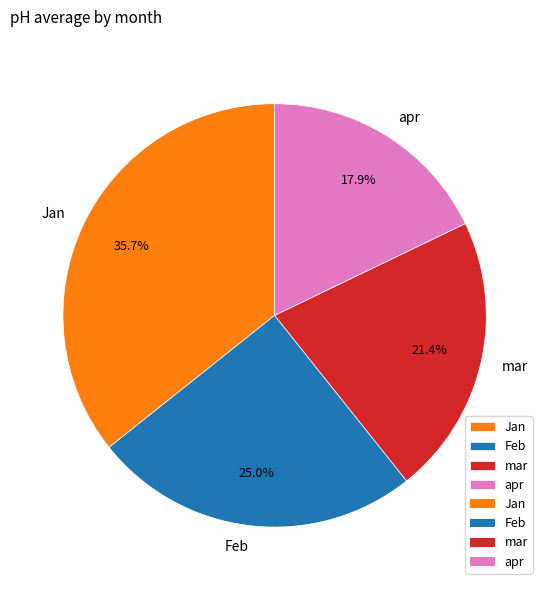

To the nearest percent, what portion does Jan represent?

36%